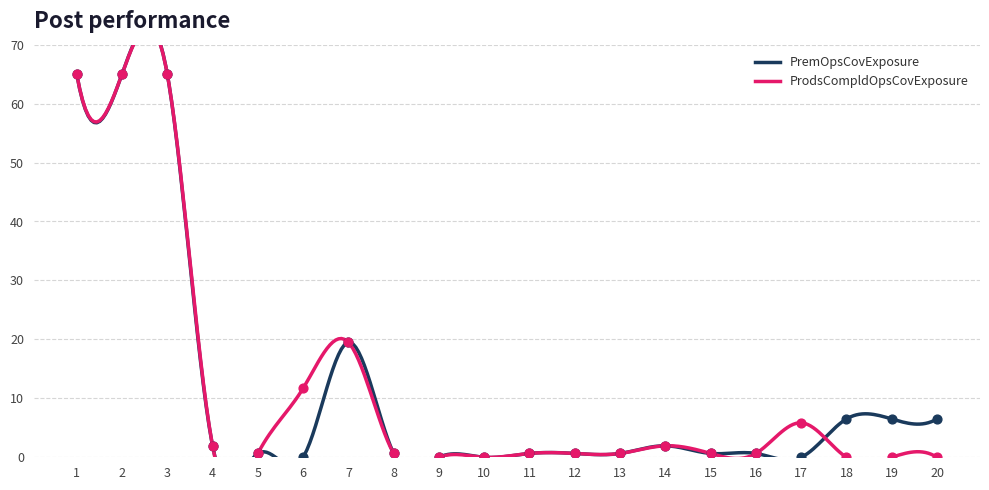

Which series contains the lowest Y value?

PremOpsCovExposure